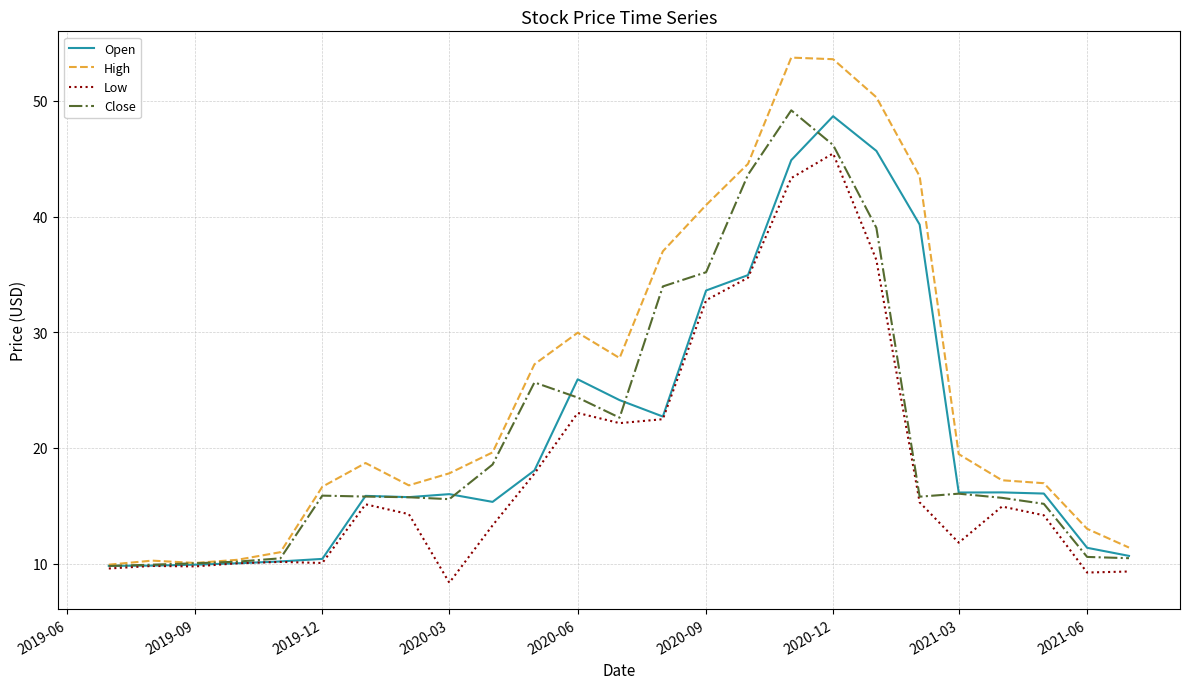

Which series has the largest total across all categories?

High